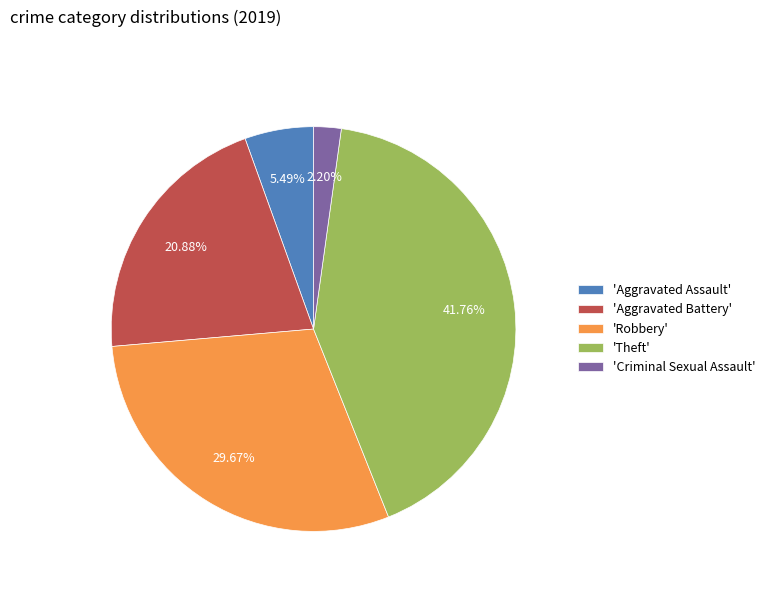

To the nearest percent, what is the average slice percentage?

20%